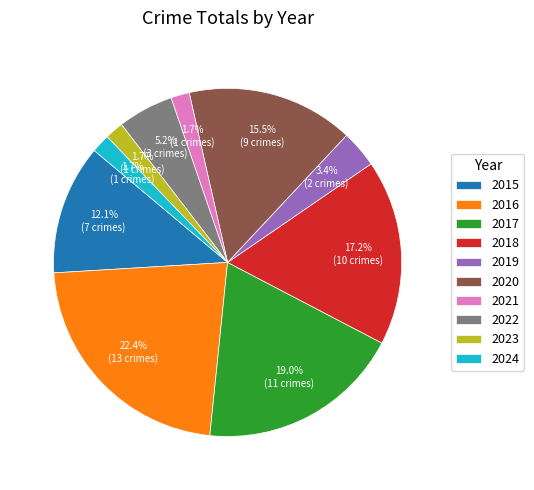

Which has a higher value, 2016 or 2017?

2016